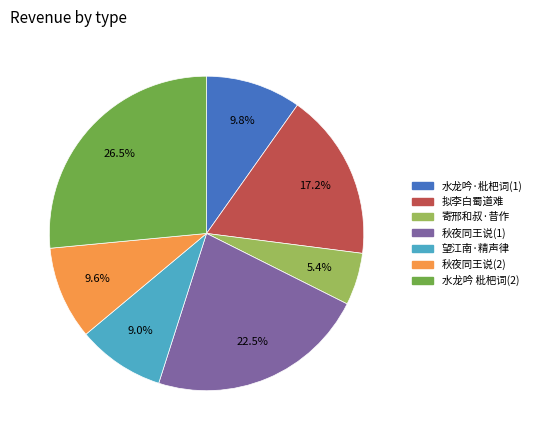

Count the number of slices in the pie.

7